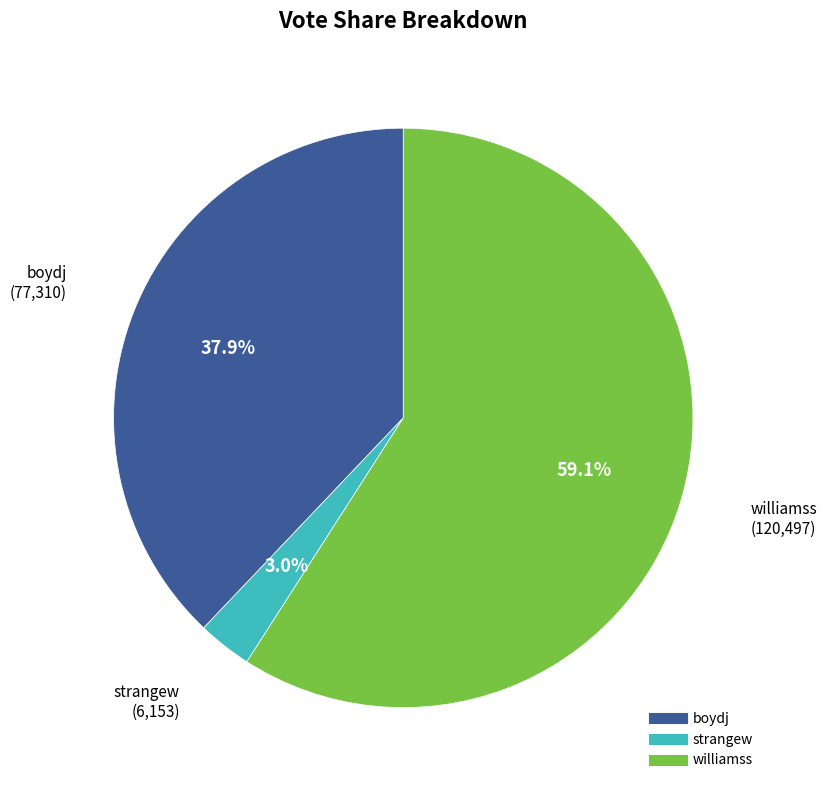

To the nearest percent, what percentage of the pie is strangew?

3%